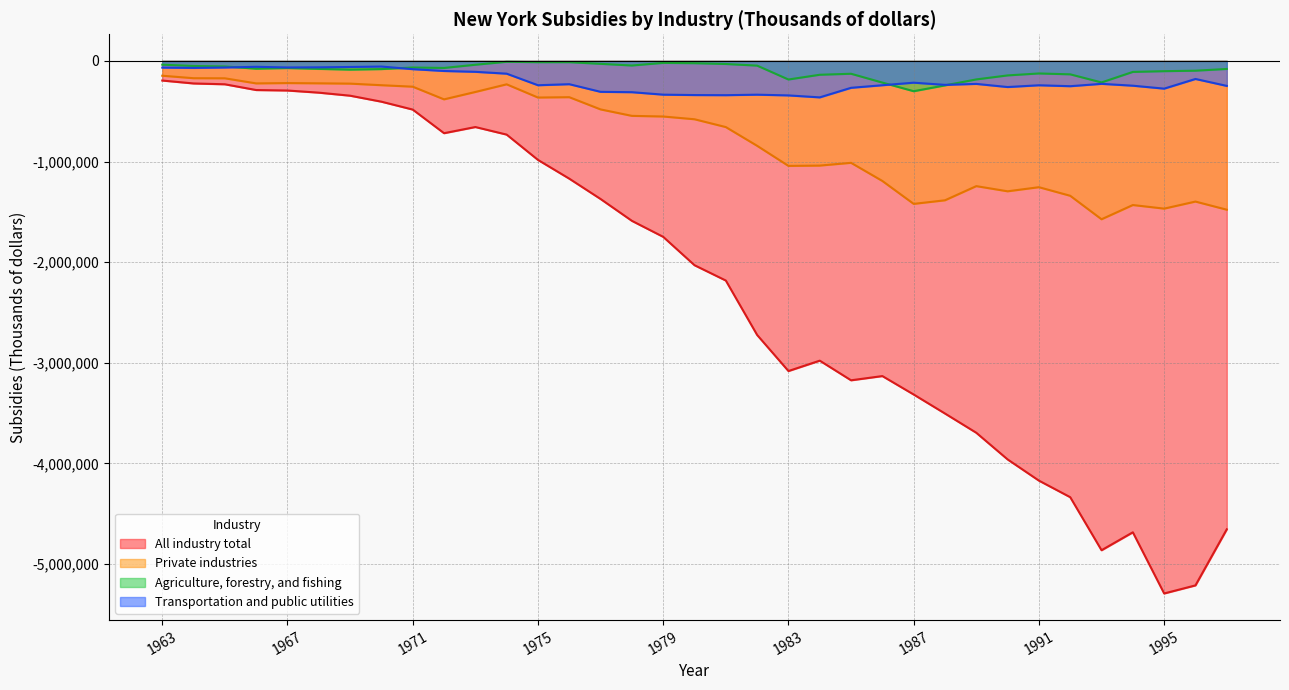

Which series has the largest total across all categories?

Agriculture, forestry, and fishing